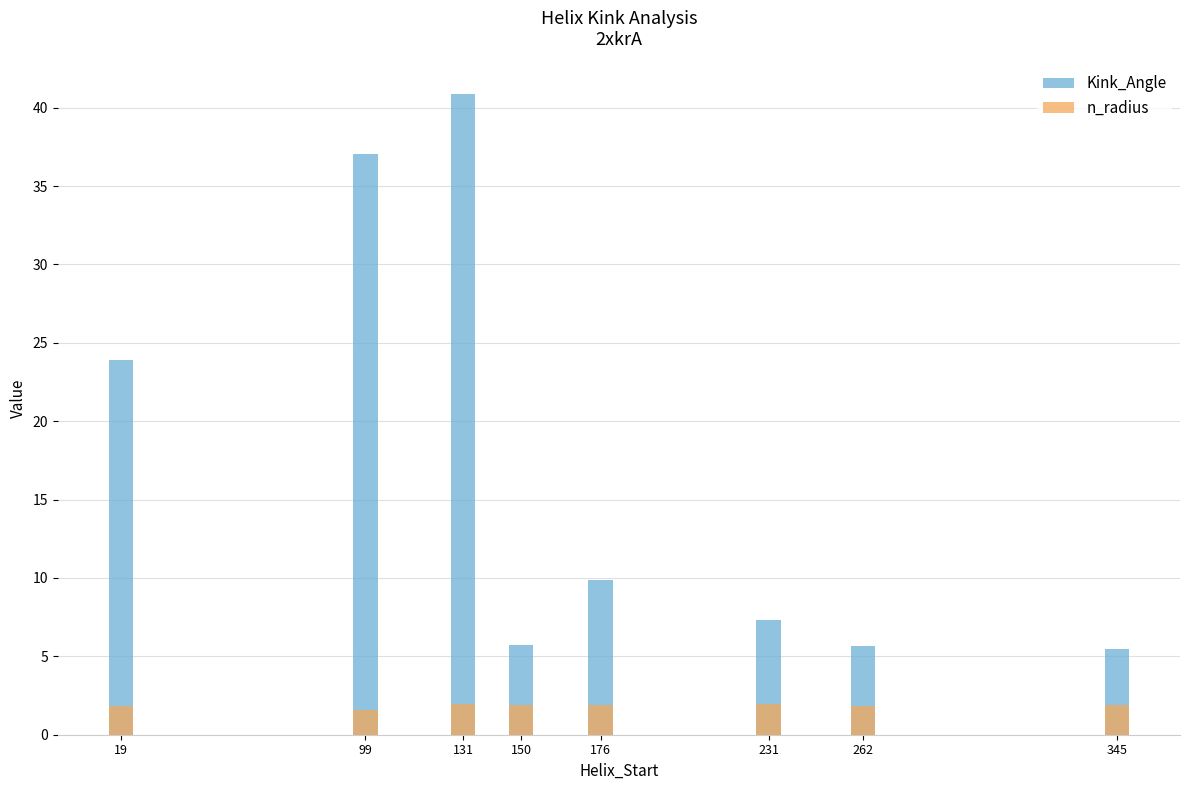

What is the value of the Kink_Angle bar at the 4th from the left?

5.7